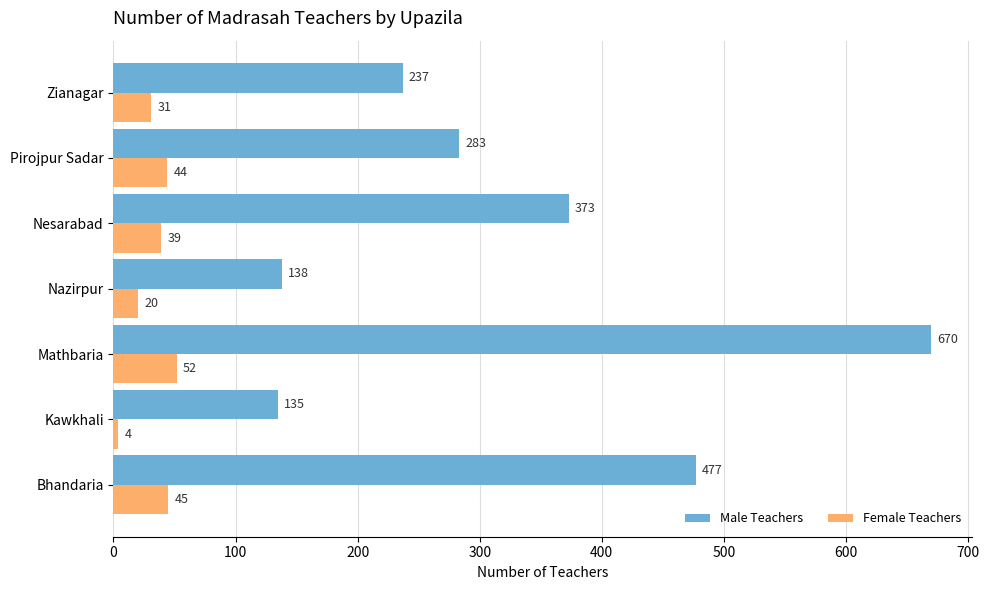

What is the greatest value displayed?

670